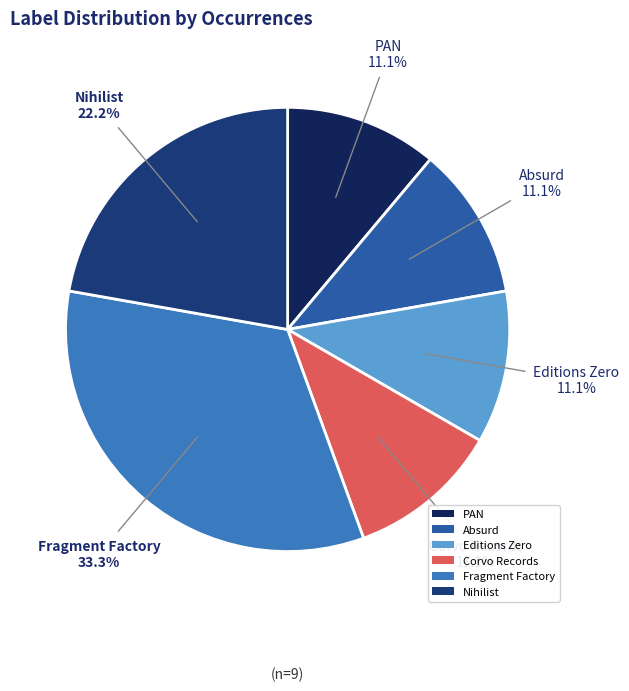

What portion of the pie excludes Nihilist?

77.8%